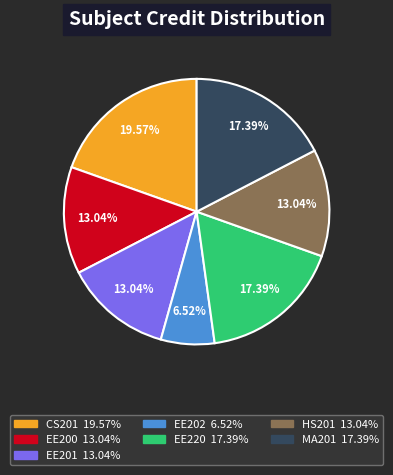

Approximately how many times larger is the value at HS201 compared to EE200?

1.0